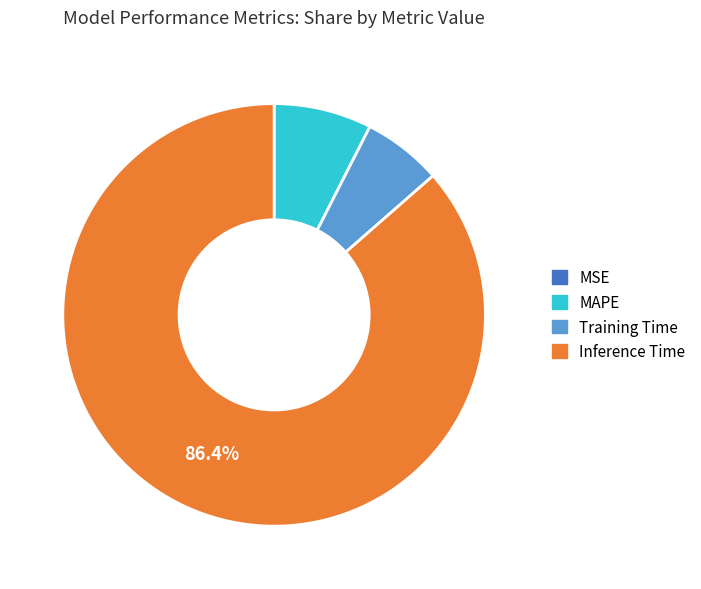

Which category accounts for the majority?

Inference Time